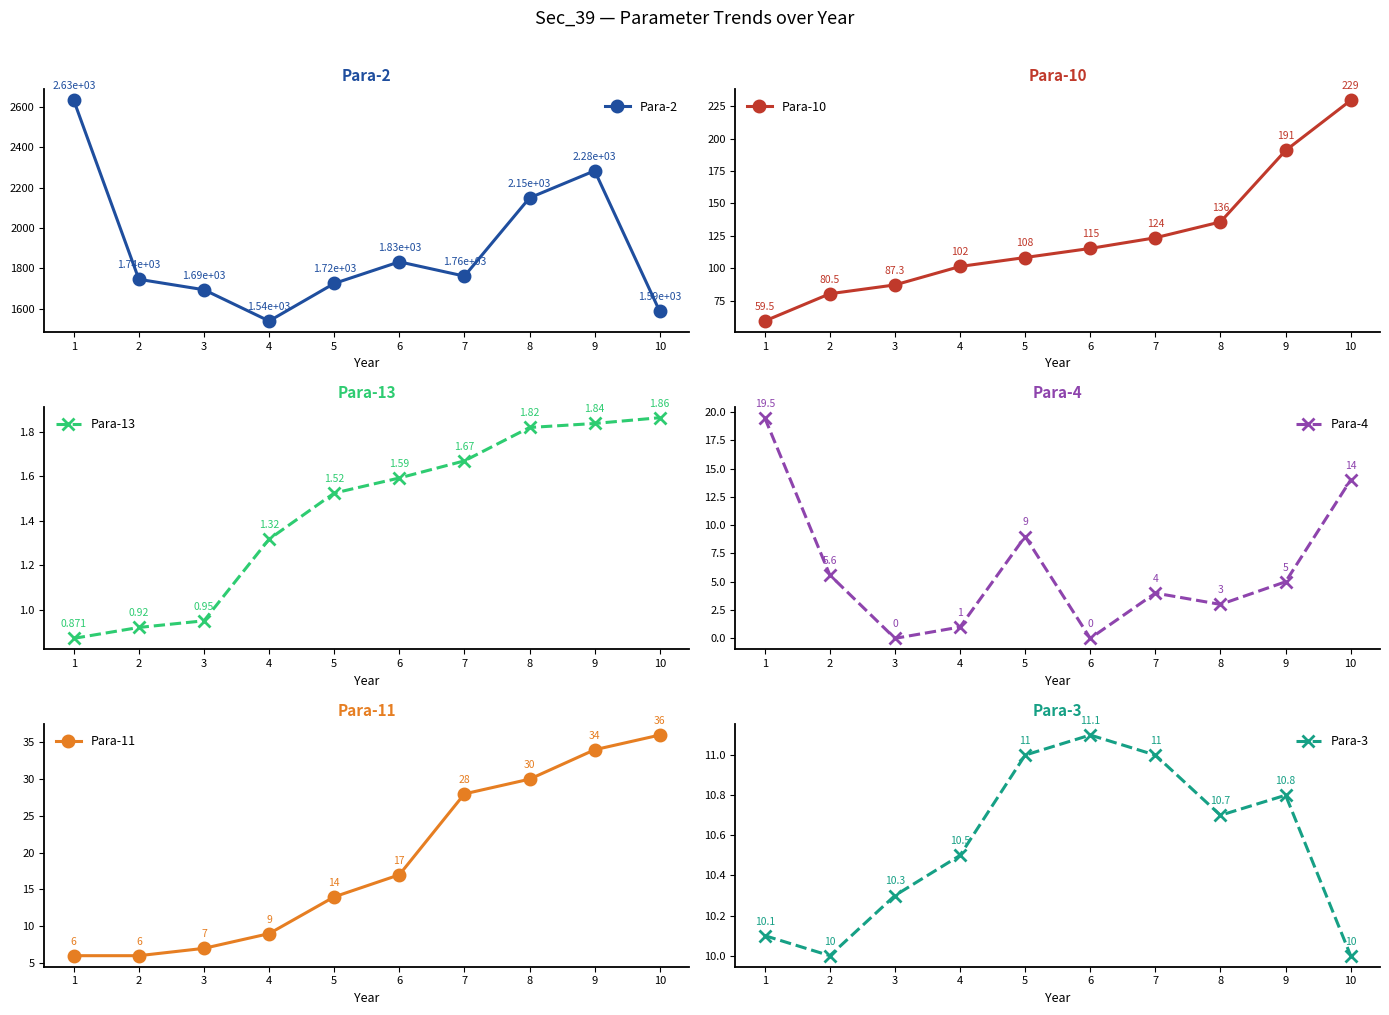

What is the value of the Para-11 point at the 1st from the left?

6